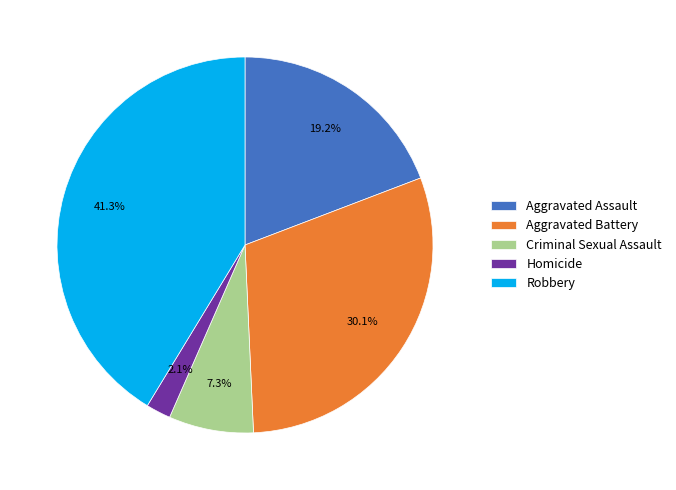

What is the ratio of the value at Robbery to the value at Criminal Sexual Assault?

5.7